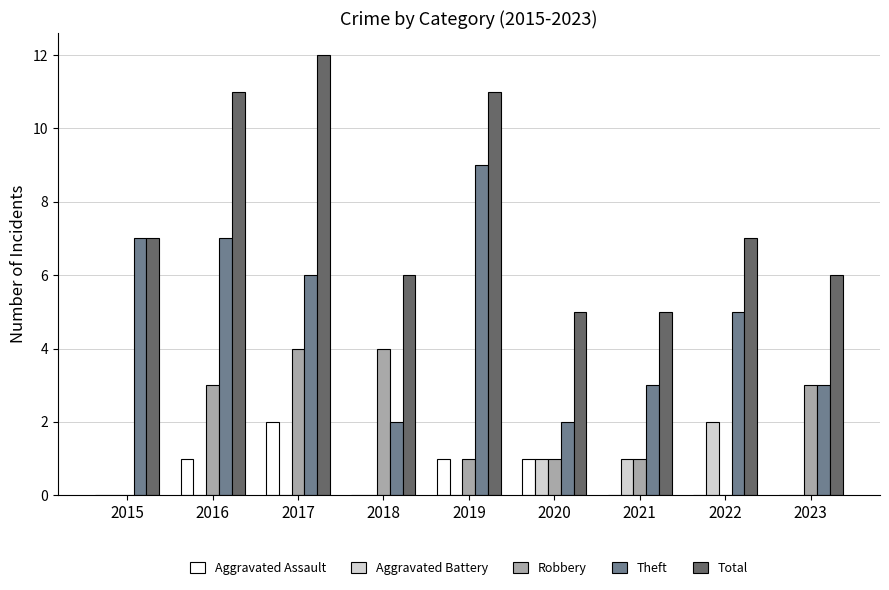

What are all the series names shown in the legend?

Aggravated Assault, Aggravated Battery, Robbery, Theft, Total